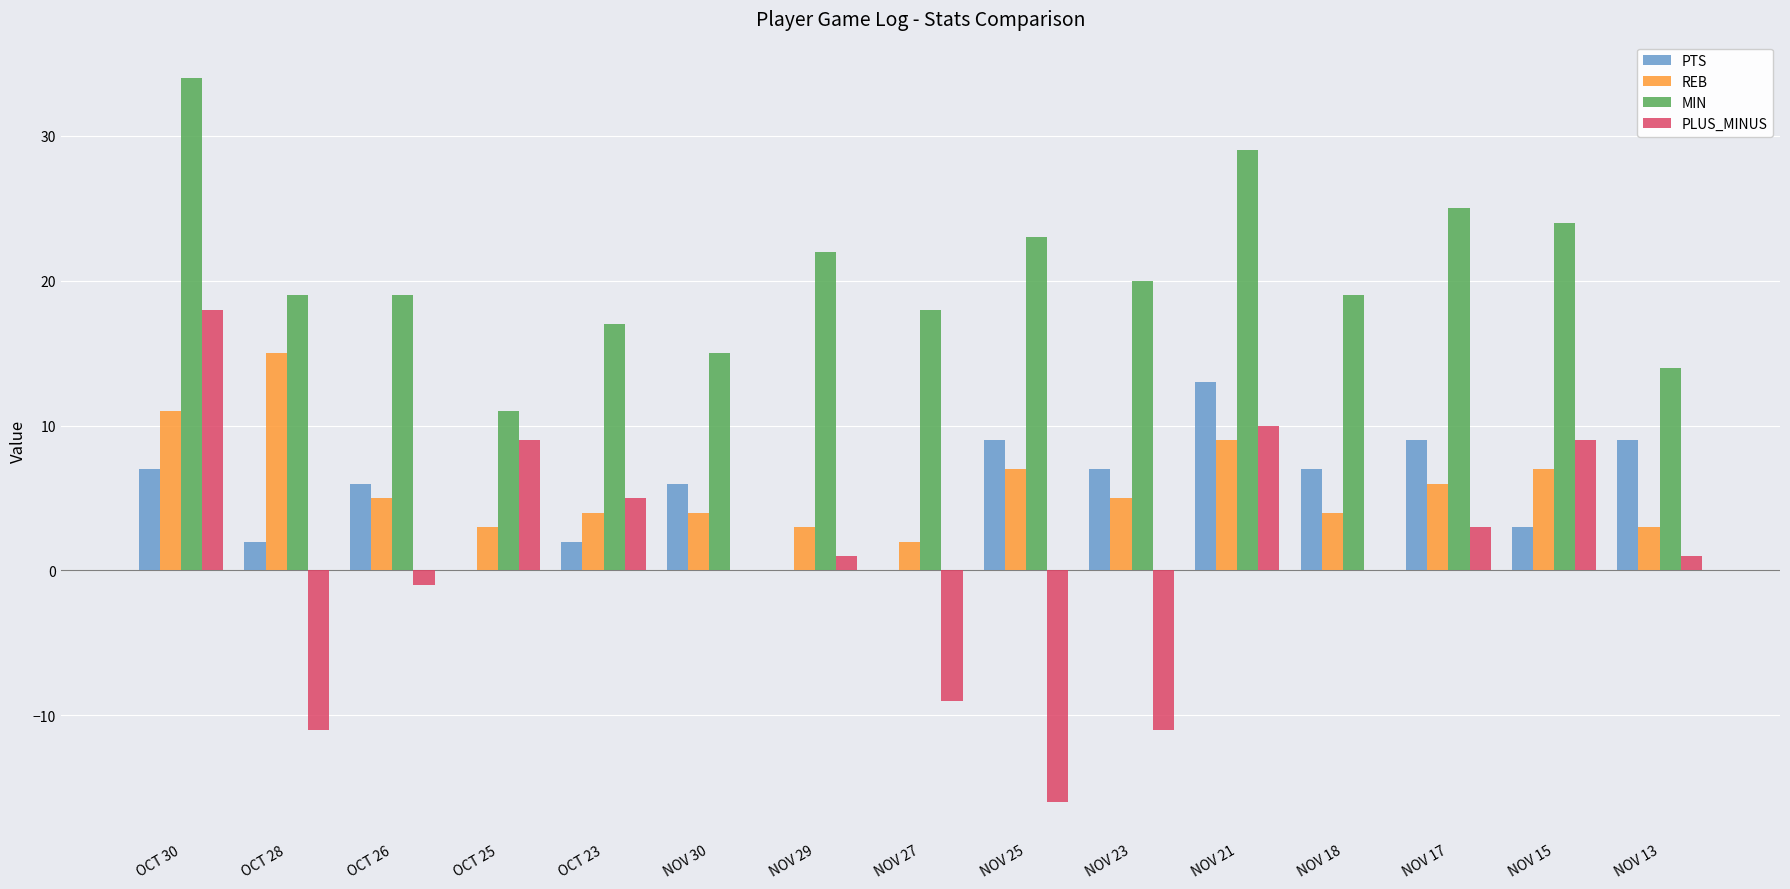

What is the total value across all series at OCT 30?

70